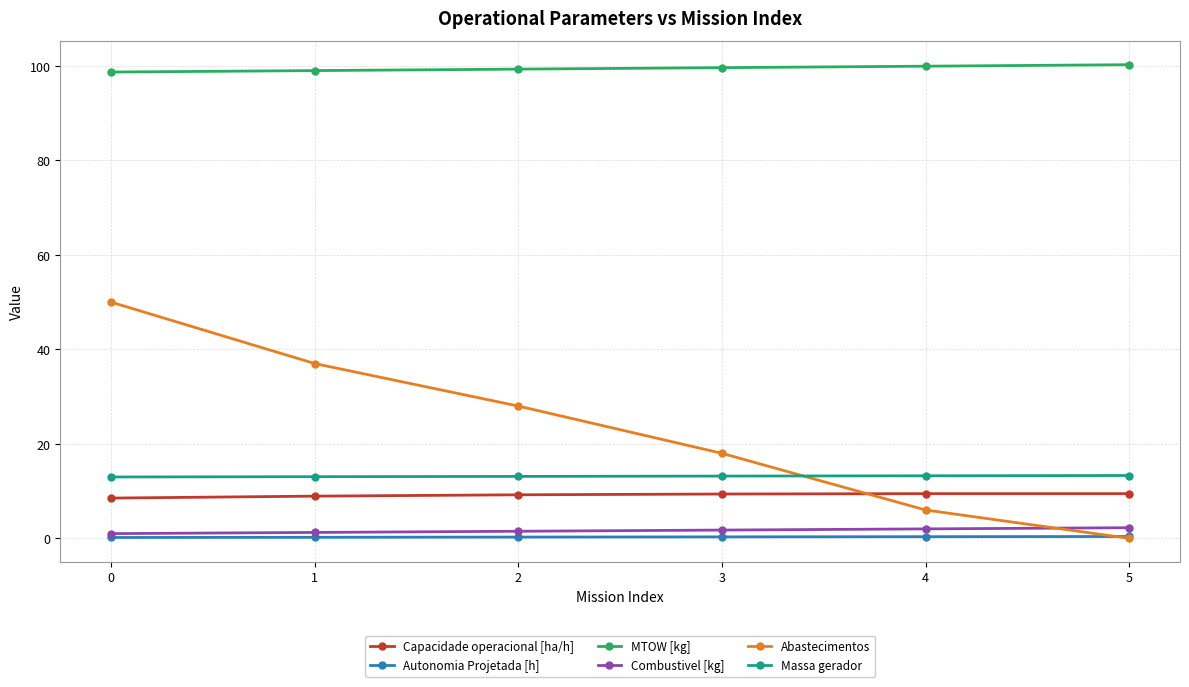

What is the sum of the Capacidade operacional [ha/h] values at 4 and 0?

18.0